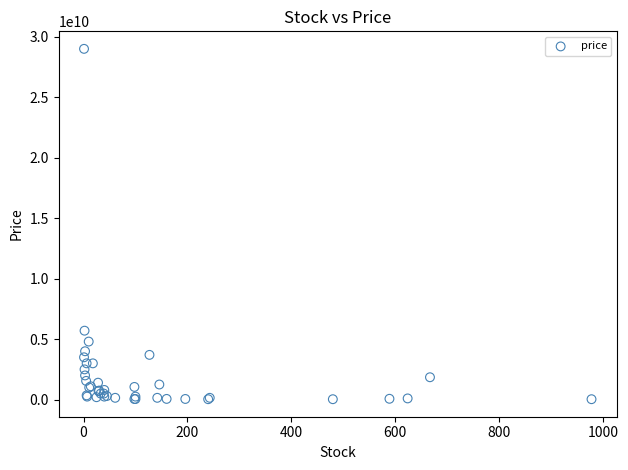

What Y value in the scatter plot is closest to 14517500000?

5700000000